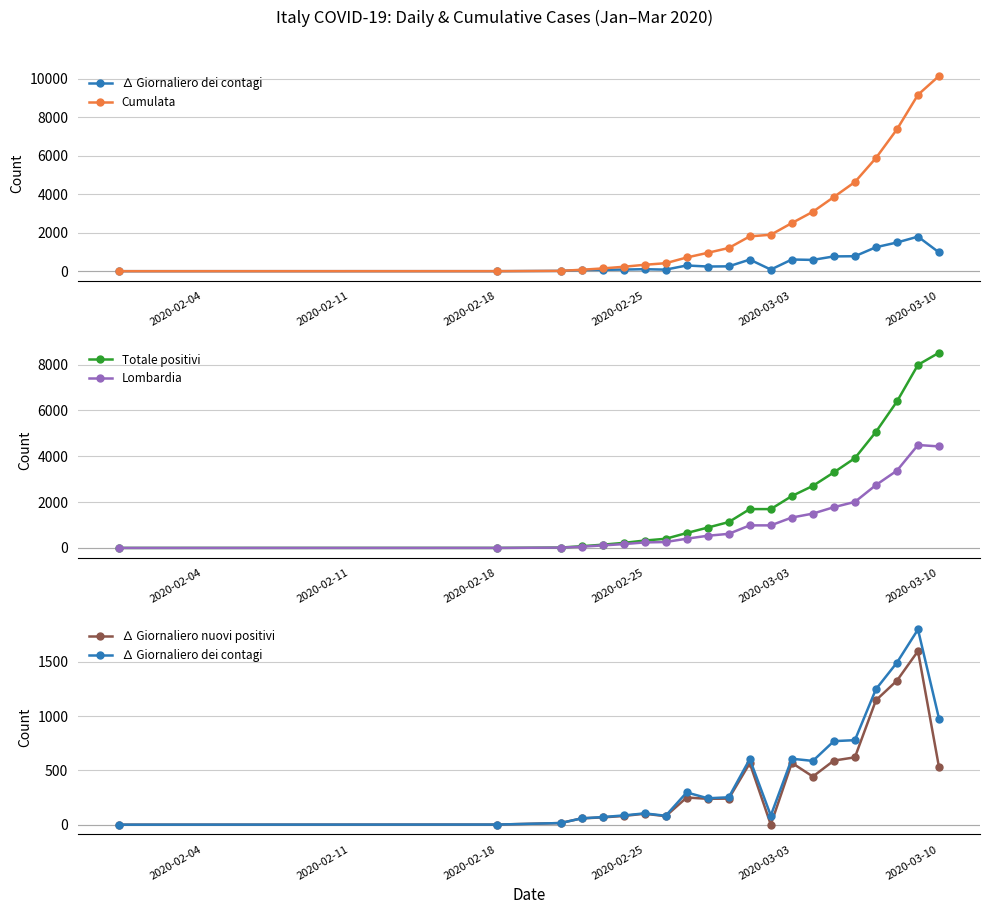

Reading left to right, what are all the values shown in this chart?

∆ Giornaliero dei contagi: 0	1	15	58	70	85	104	82	297	243	252	604	84	607	587	769	778	1247	1492	1797	977
Cumulata: 0	1	16	74	144	229	333	415	712	955	1207	1811	1895	2502	3089	3858	4636	5883	7375	9172	10149
Totale positivi: 0	1	16	74	141	221	322	400	650	888	1128	1694	1694	2263	2706	3296	3916	5061	6387	7985	8514
Lombardia: 0	1	14	54	110	167	240	258	403	531	615	984	984	1326	1497	1777	2008	2742	3372	4490	4427
∆ Giornaliero nuovi positivi: 0	1	15	58	67	80	101	78	250	238	240	566	0	569	443	590	620	1145	1326	1598	529